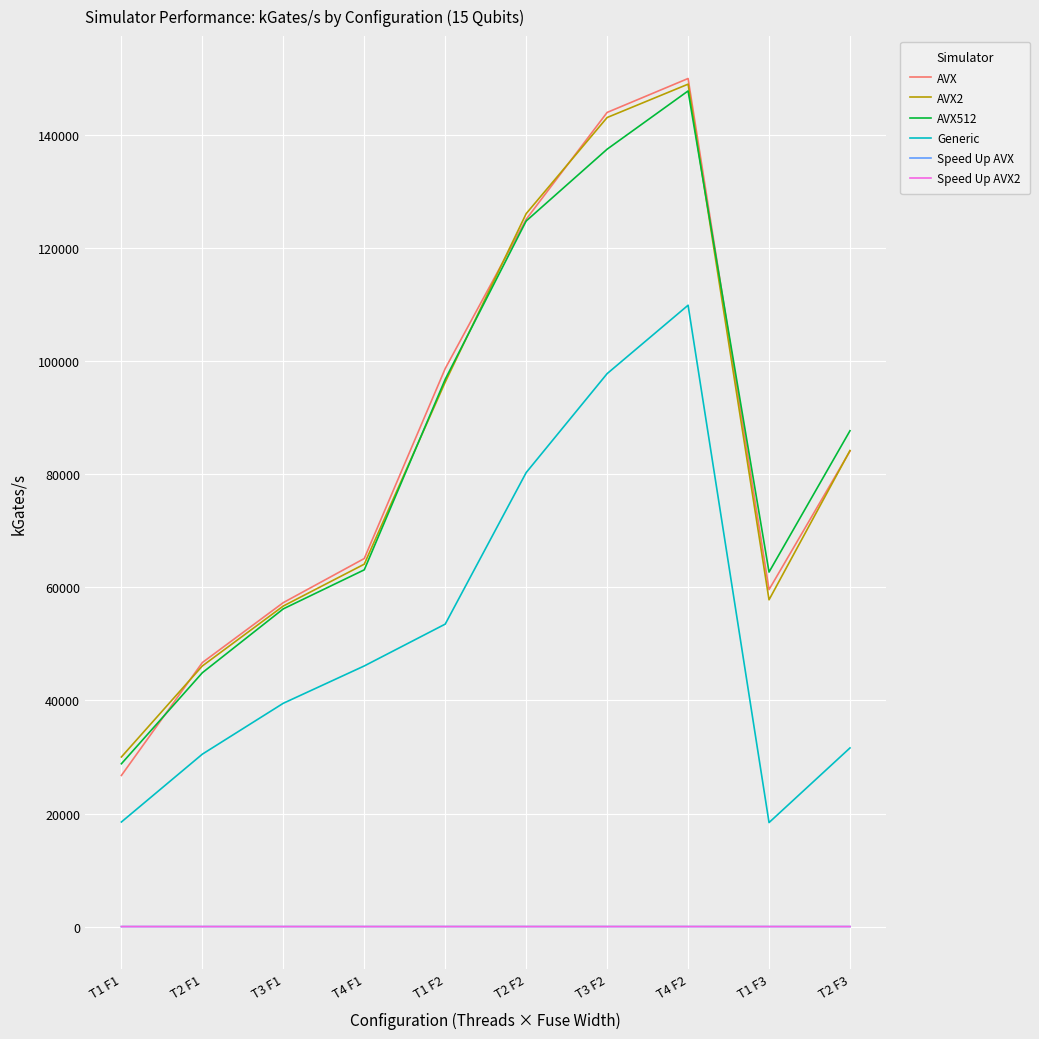

Which series changed the most between T4 F1 and T1 F2?

AVX512